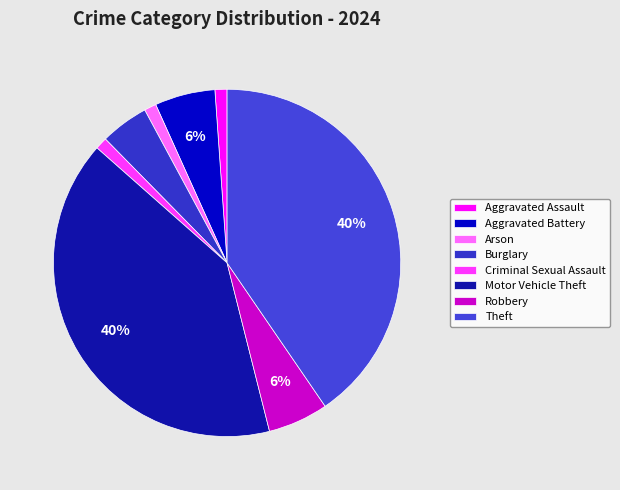

Does Aggravated Assault account for over 50% of the chart?

No